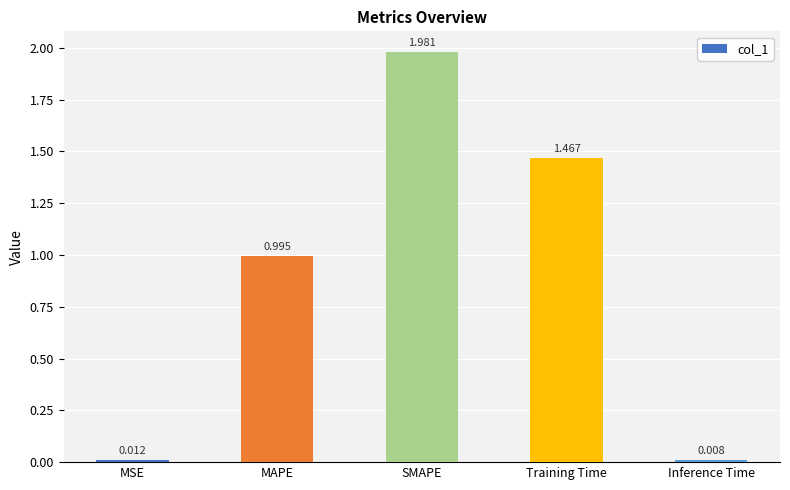

At which category does the chart reach its peak across all series?

SMAPE